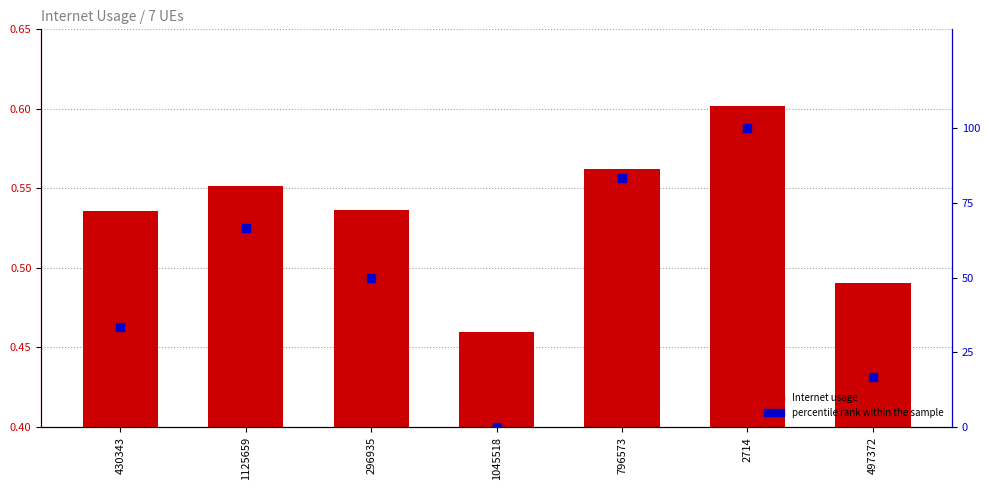

Which series reaches the minimum Y coordinate?

percentile rank within the sample